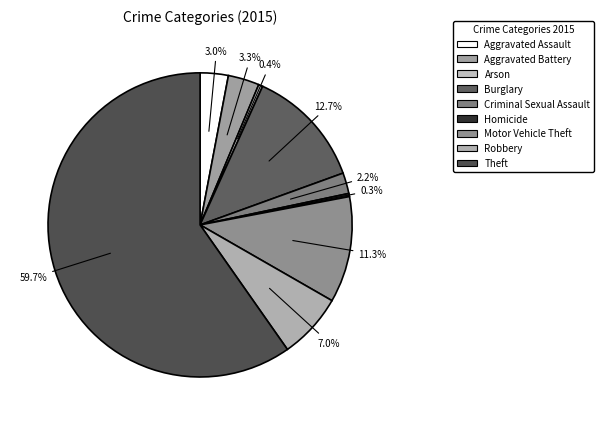

To the nearest percent, what is the average slice percentage?

11%